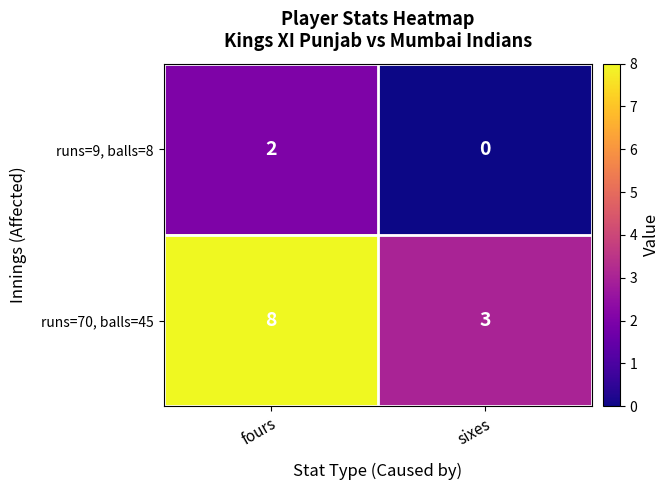

Reading right to left, list all the values displayed in this chart.

runs=9, balls=8: 0	2
runs=70, balls=45: 3	8